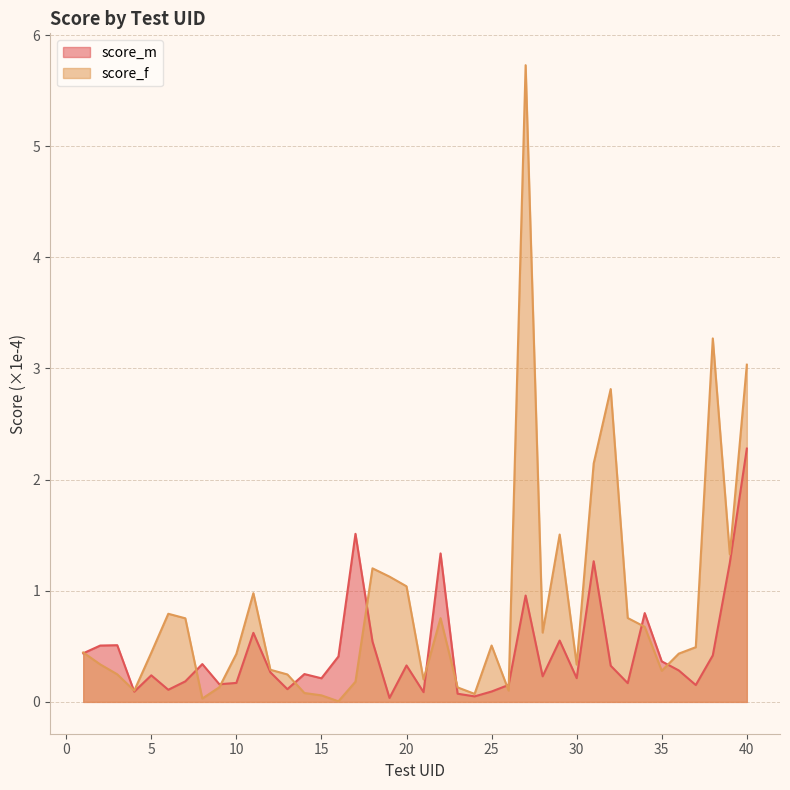

After their last crossing, which series has the higher values: score_f or score_m?

score_f